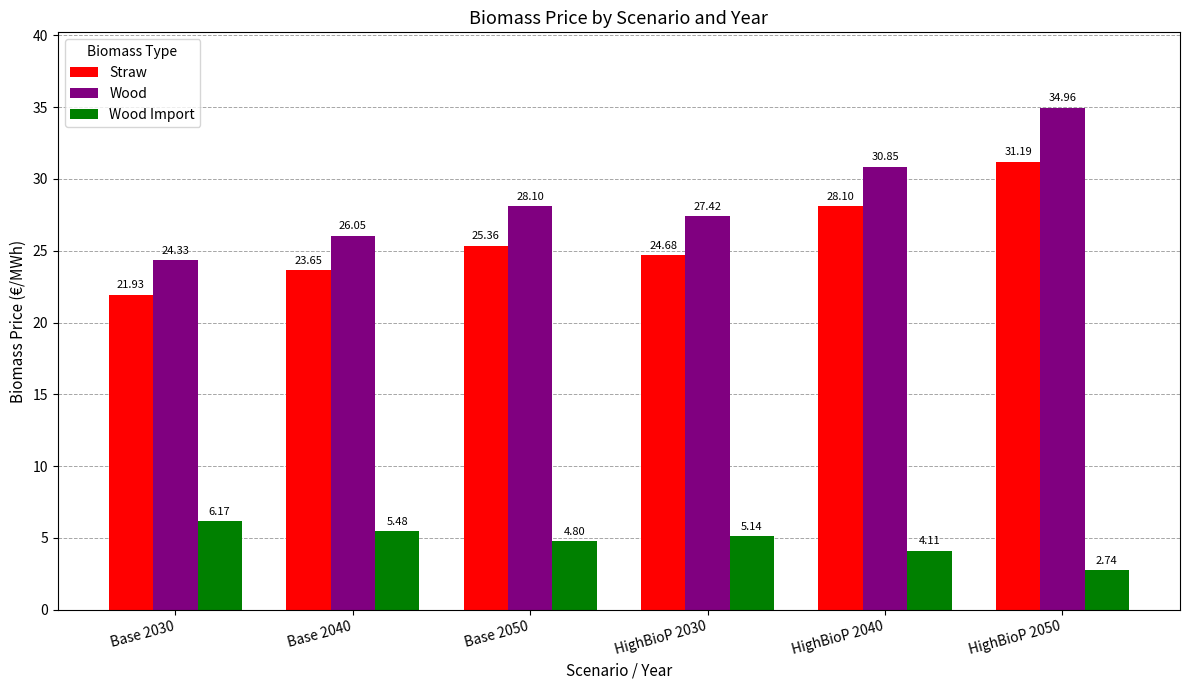

What is the label of the 3rd bar from the right?

HighBioP 2030